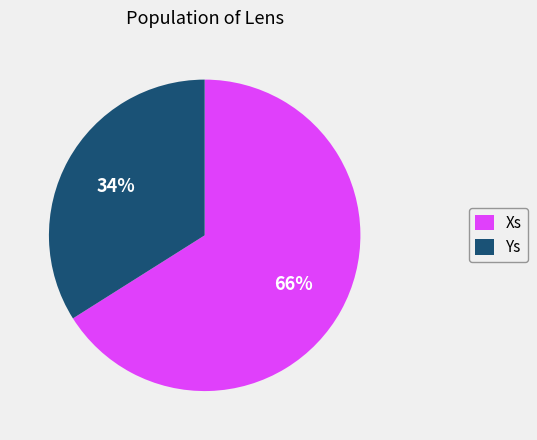

Do Xs and Ys together represent more than half of the pie?

Yes